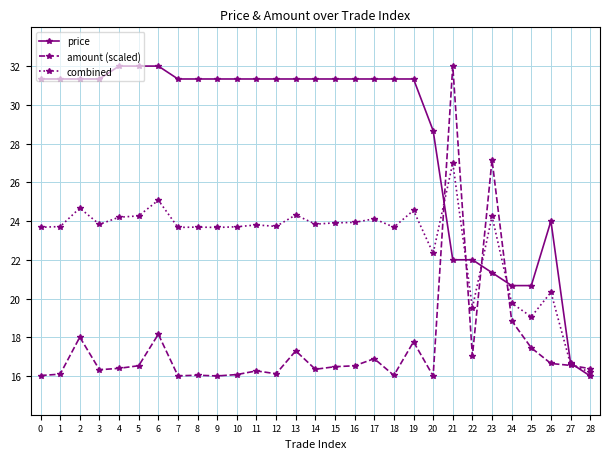

How many series are shown in this chart?

3